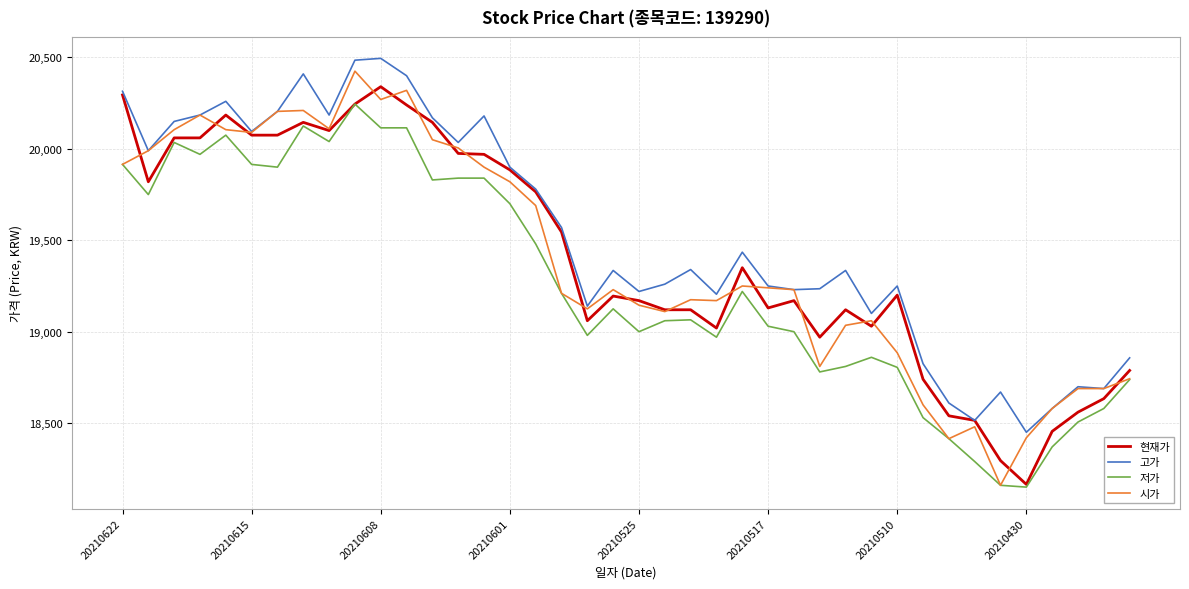

True or false: 저가 has more than 2 points higher than both neighbors.

True